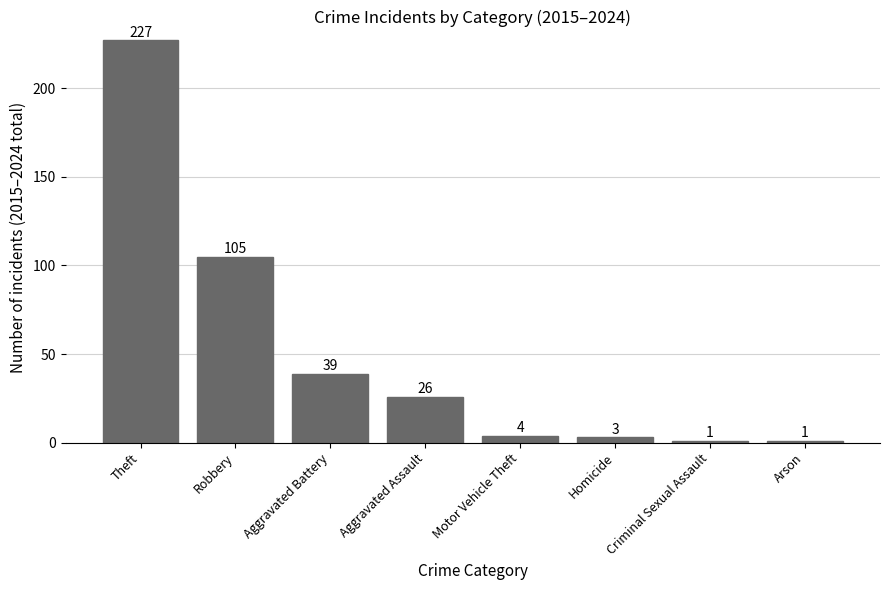

True or false: the data shows 1 at Arson.

True